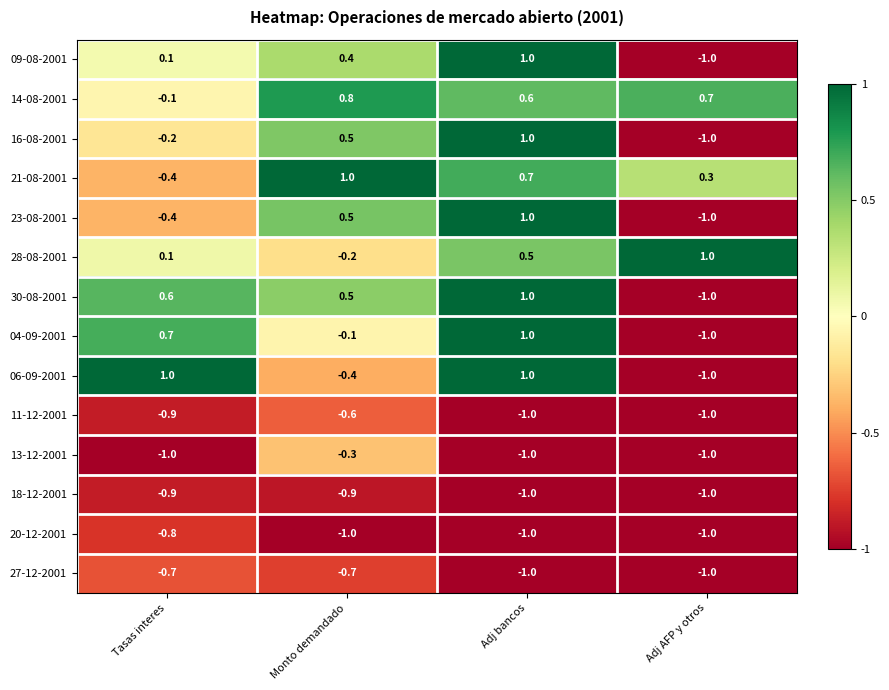

The 11-12-2001 series shows -1.0 at Adj AFP y otros. True or false?

True